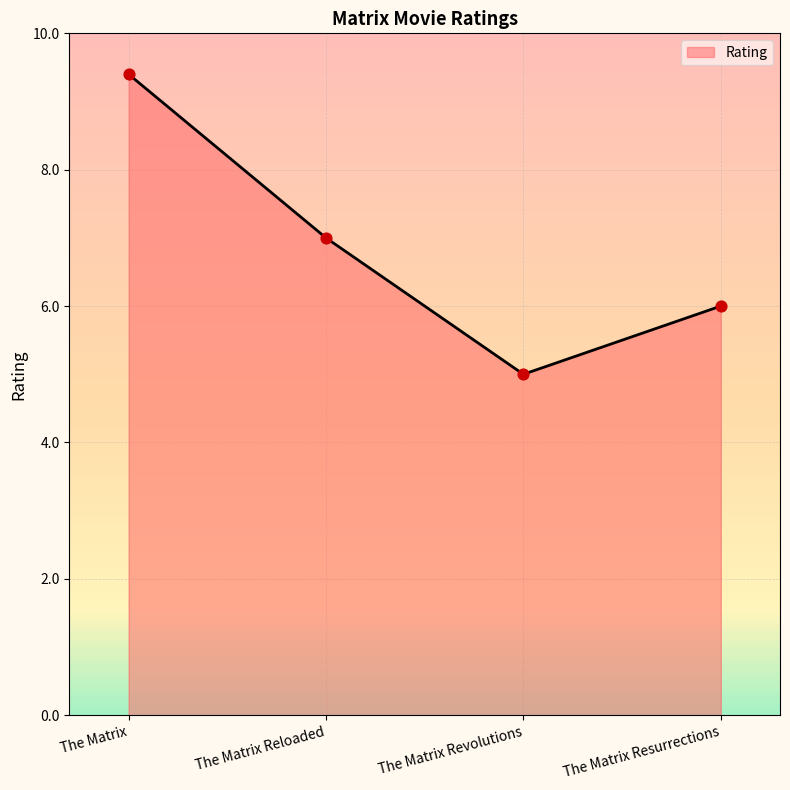

Approximately how many times larger is the value at The Matrix Reloaded compared to The Matrix?

0.7